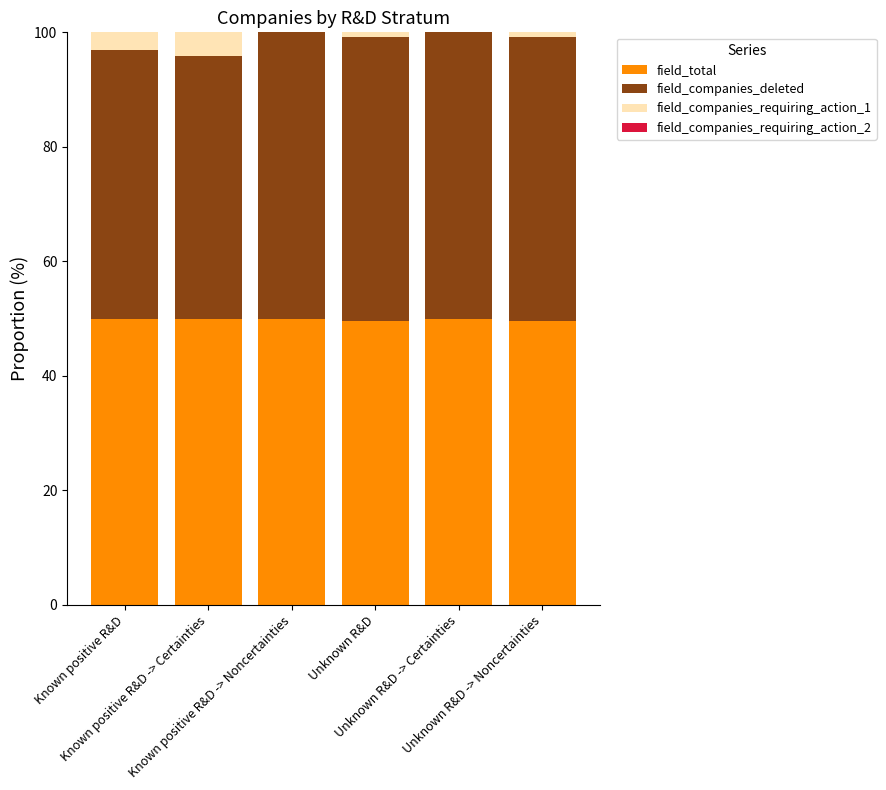

What is the highest value of the field_total series?

50.0